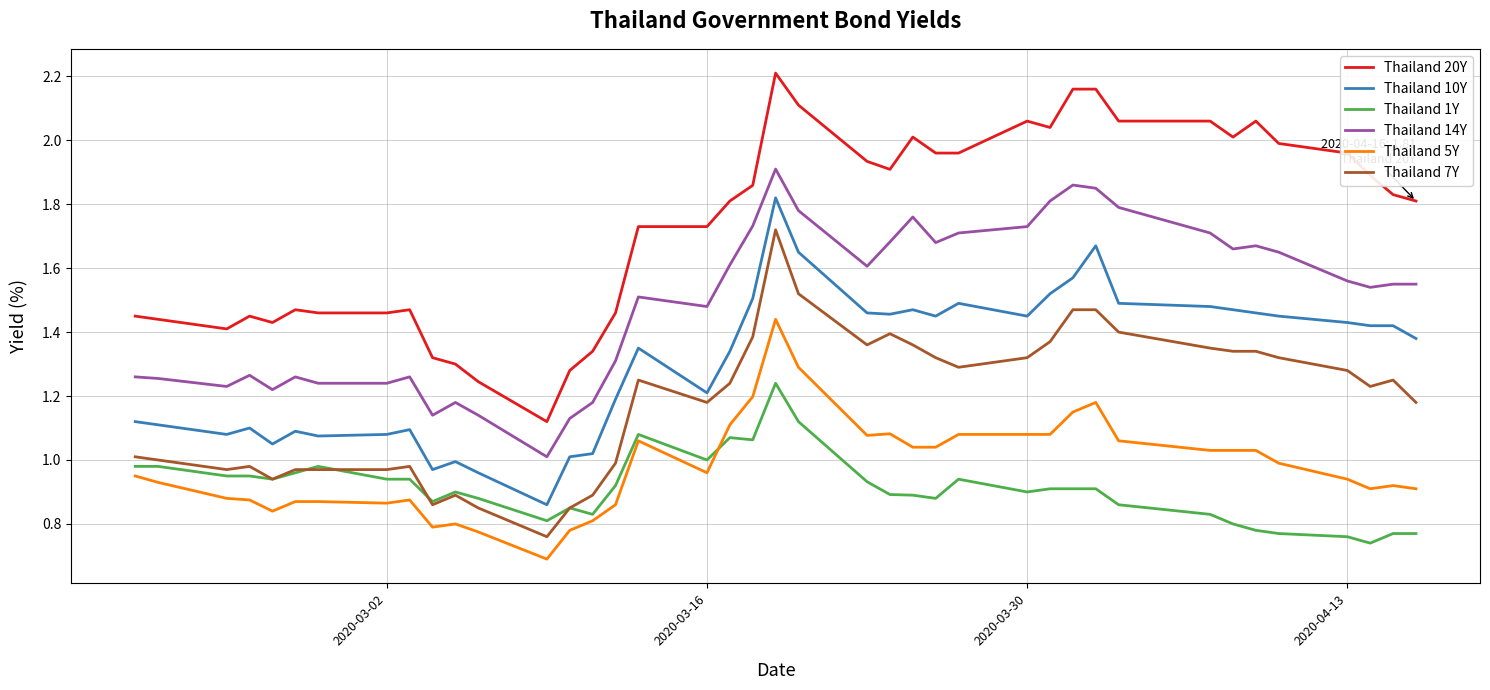

Which series has the largest total across all categories?

Thailand 20Y